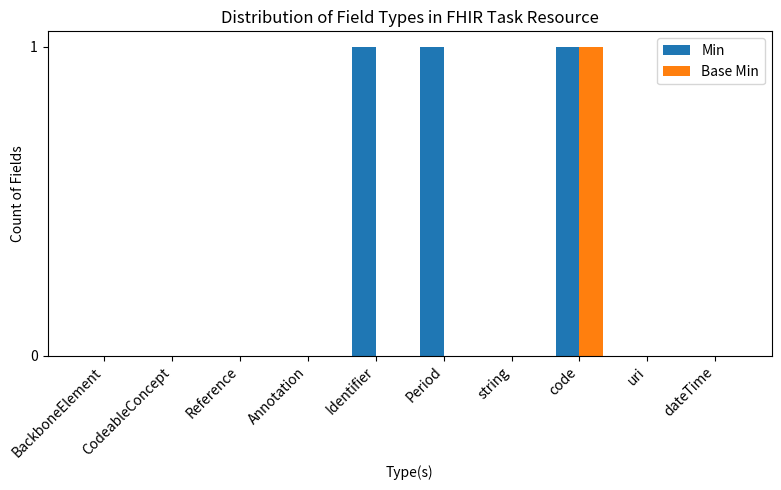

How many Base Min values are between 0 and 1?

10